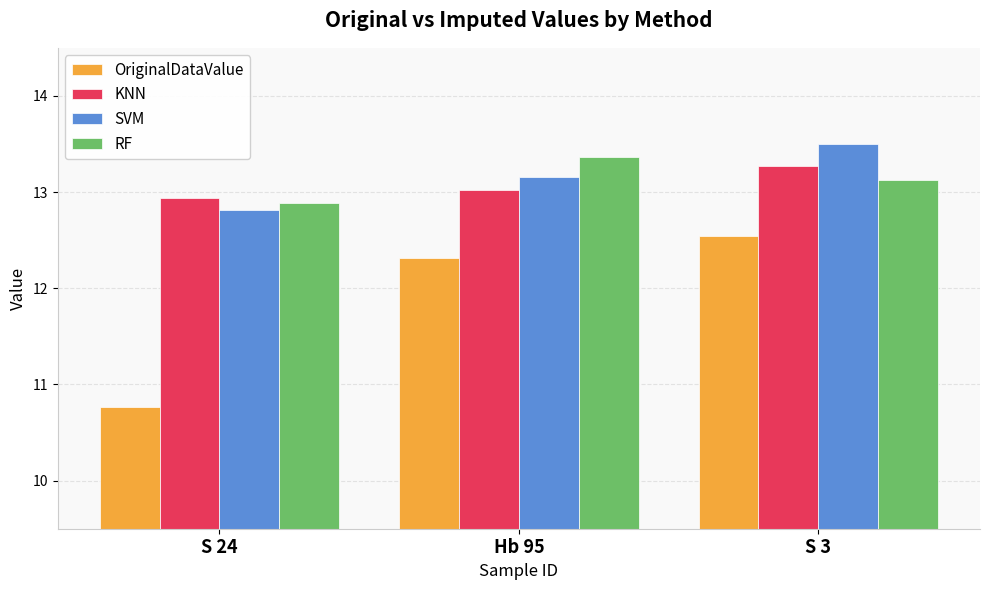

Count the RF values in the range 12 to 13.

1